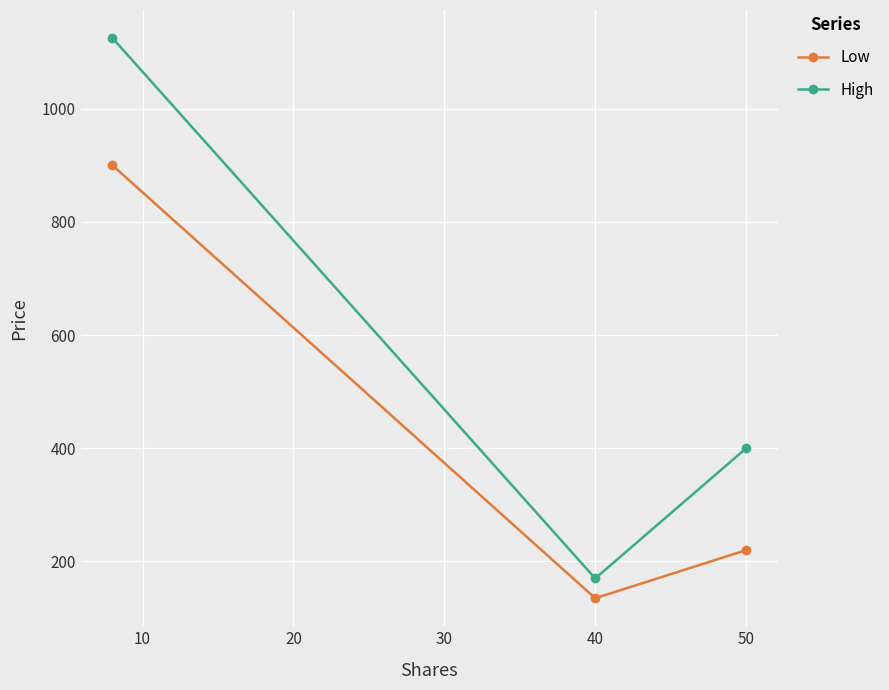

Reading right to left, what are all the values shown in this chart?

Low: 220	135	900
High: 400	170	1125